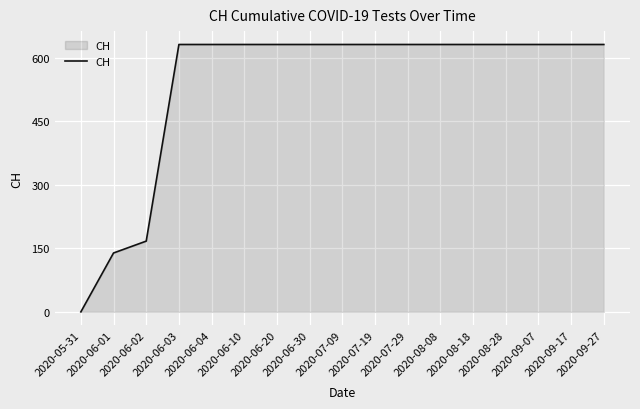

The chart shows a value of 631 at 2020-06-10. True or false?

True